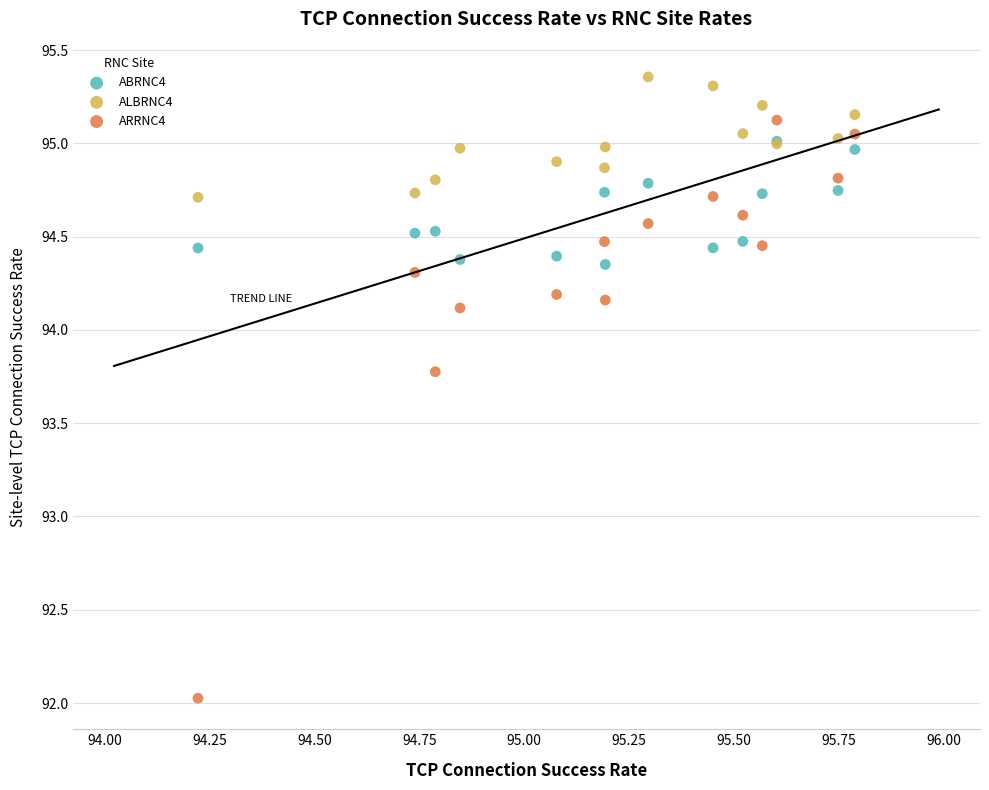

Which series contains the highest Y value?

ALBRNC4